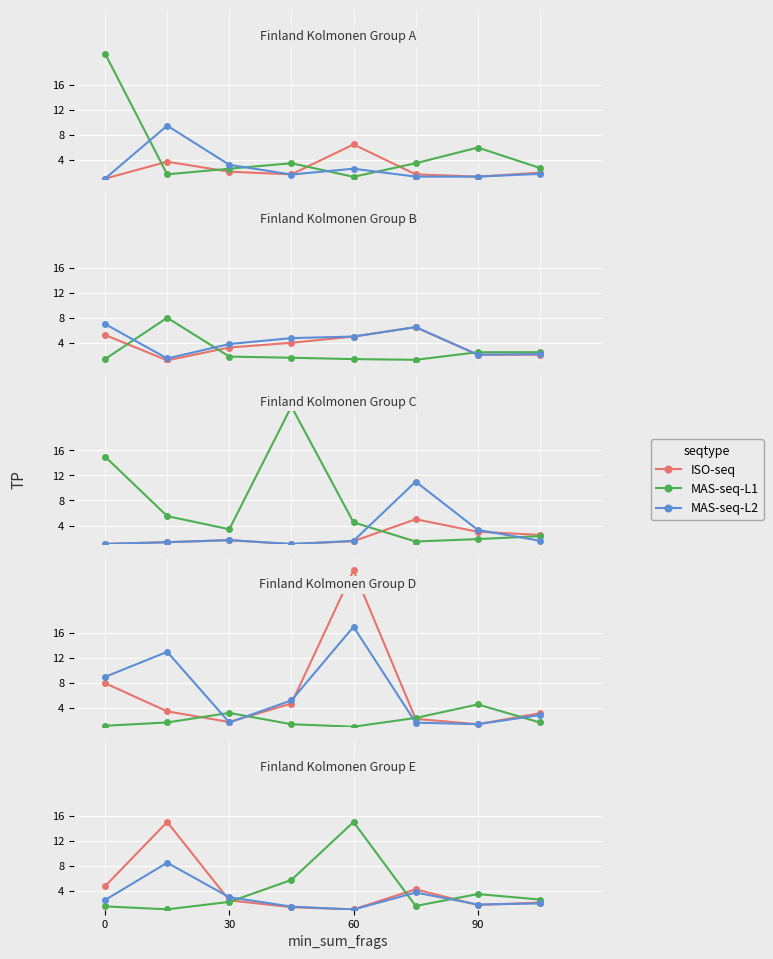

What is the difference between the maximum and second lowest values in the MAS-seq-L2 series?

7.0